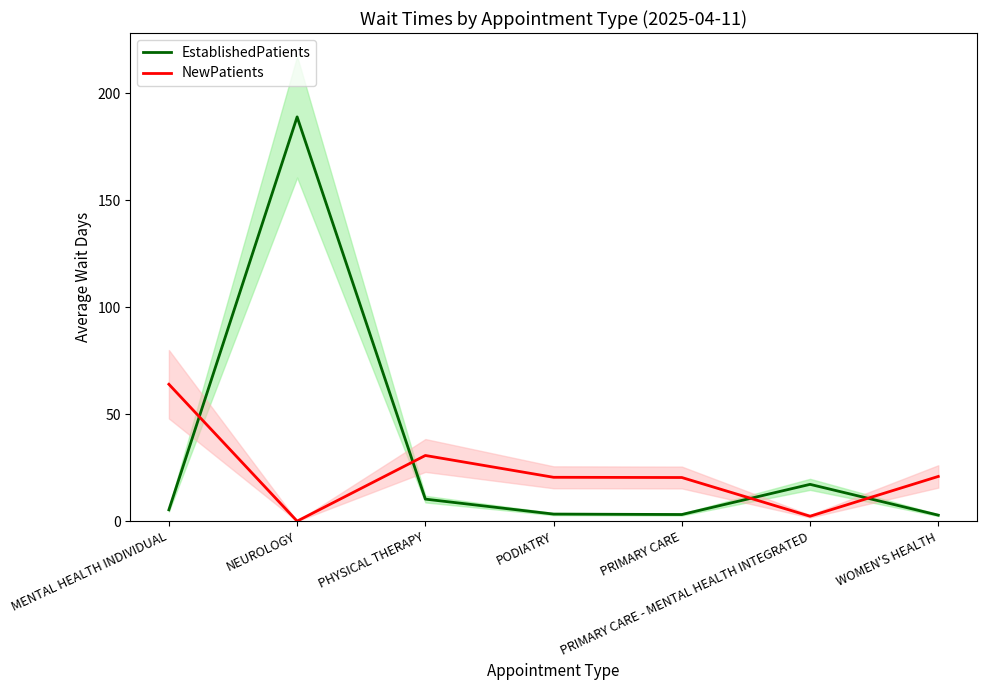

Which series ends up on top after the final intersection of EstablishedPatients and NewPatients?

NewPatients